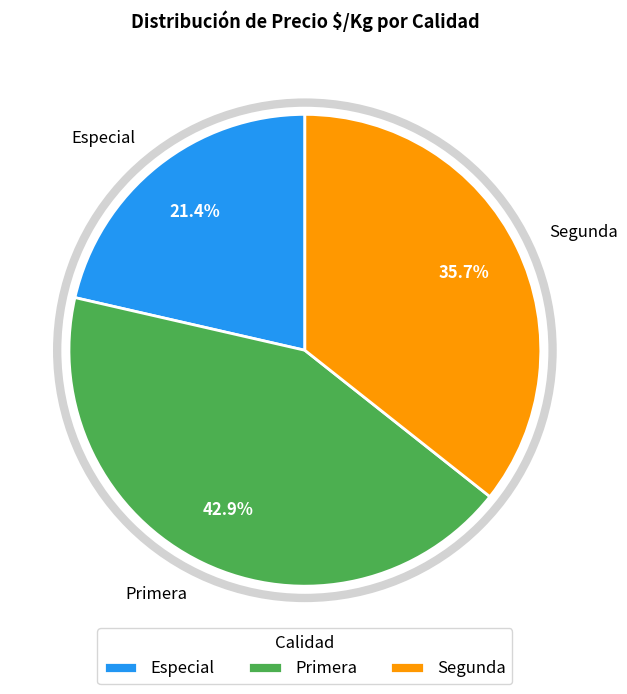

How much of the chart is everything except Segunda?

64.3%